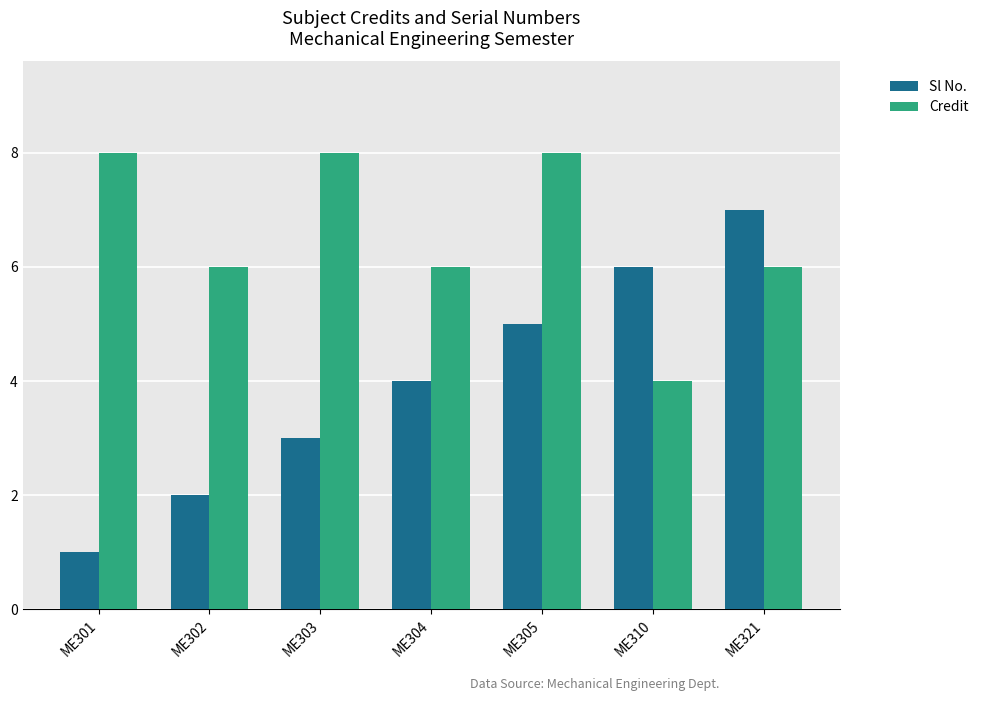

Rank the categories by Sl No. value from lowest to highest.

ME301, ME302, ME303, ME304, ME305, ME310, ME321